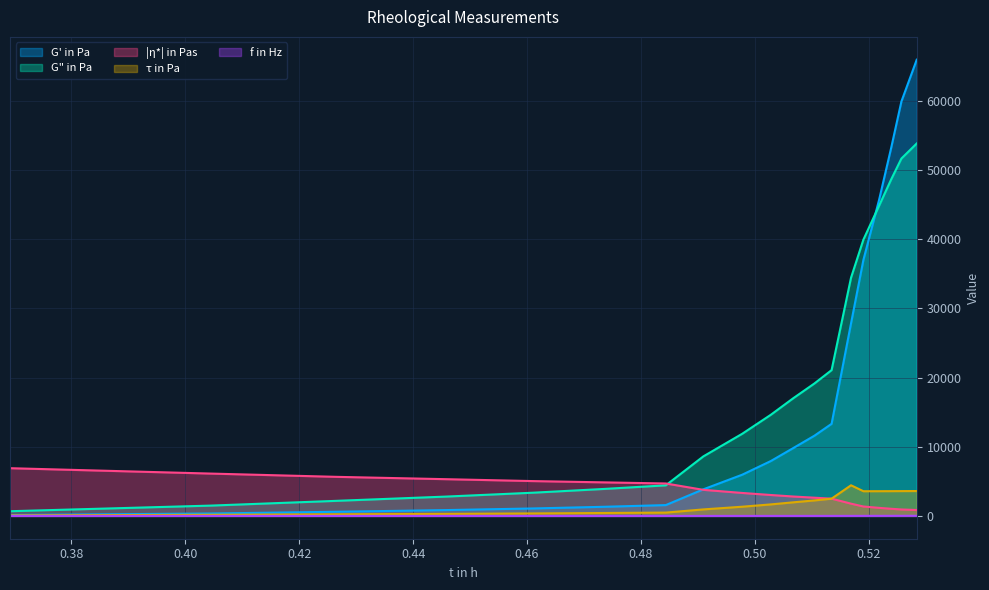

True or false: f in Hz and |η*| in Pas intersect in this chart.

False